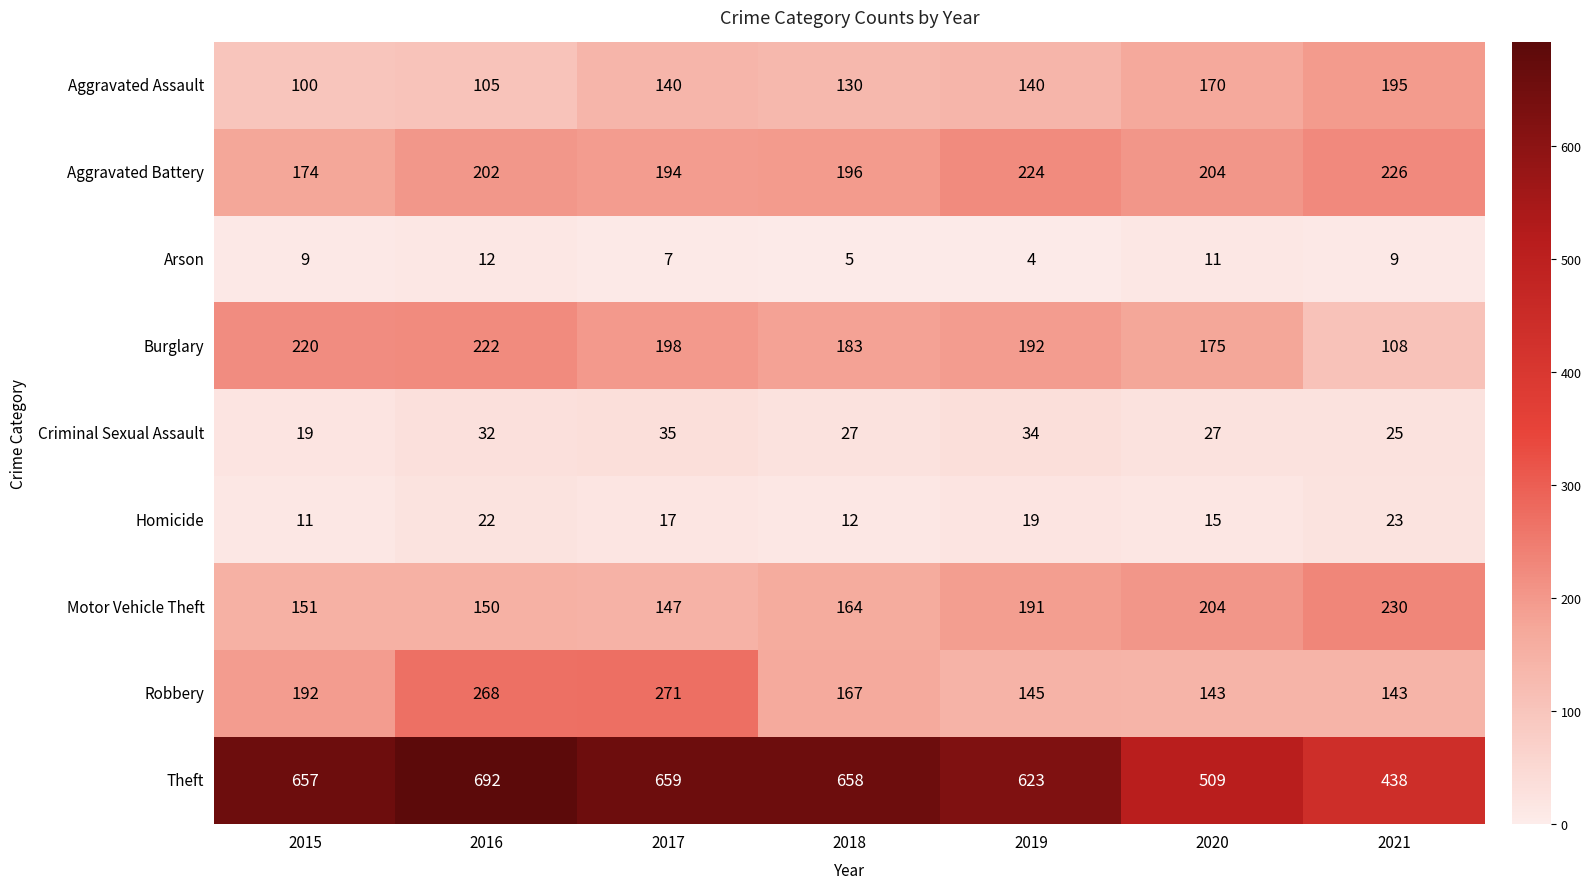

At which category is the sum across all series the highest?

2016